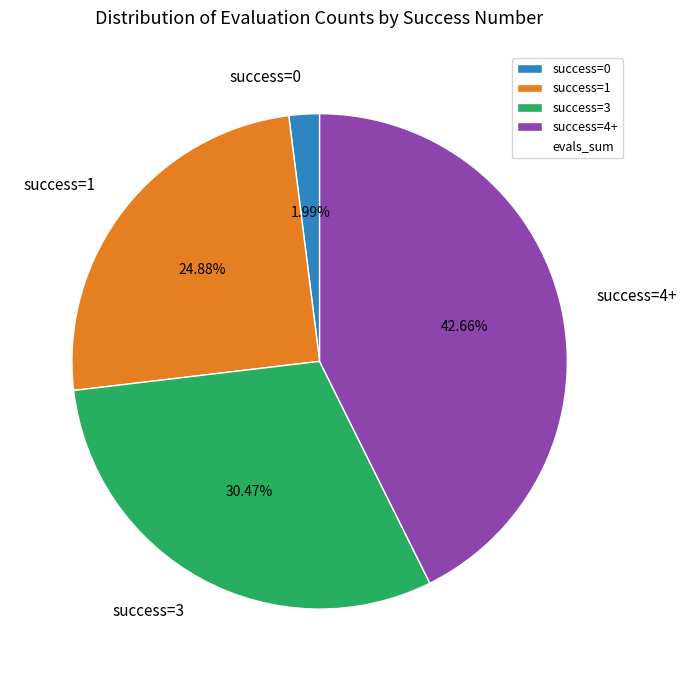

What is the ratio of the value at success=4+ to the value at success=3?

1.4